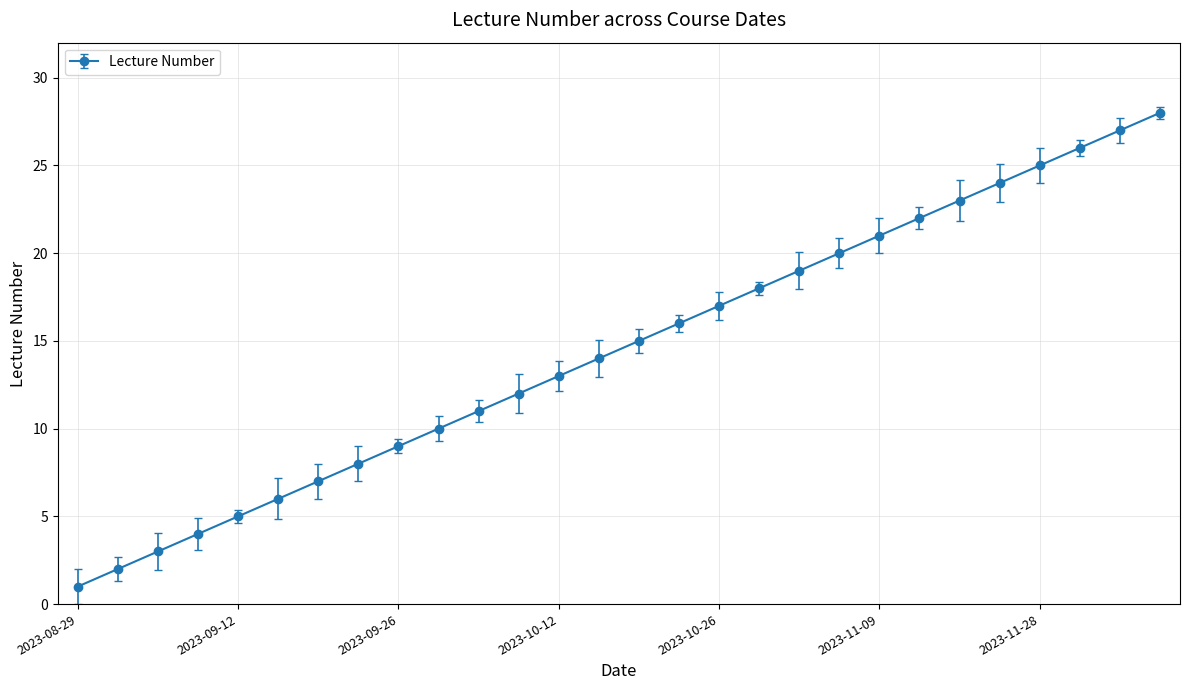

What is the maximum value shown in the chart?

28